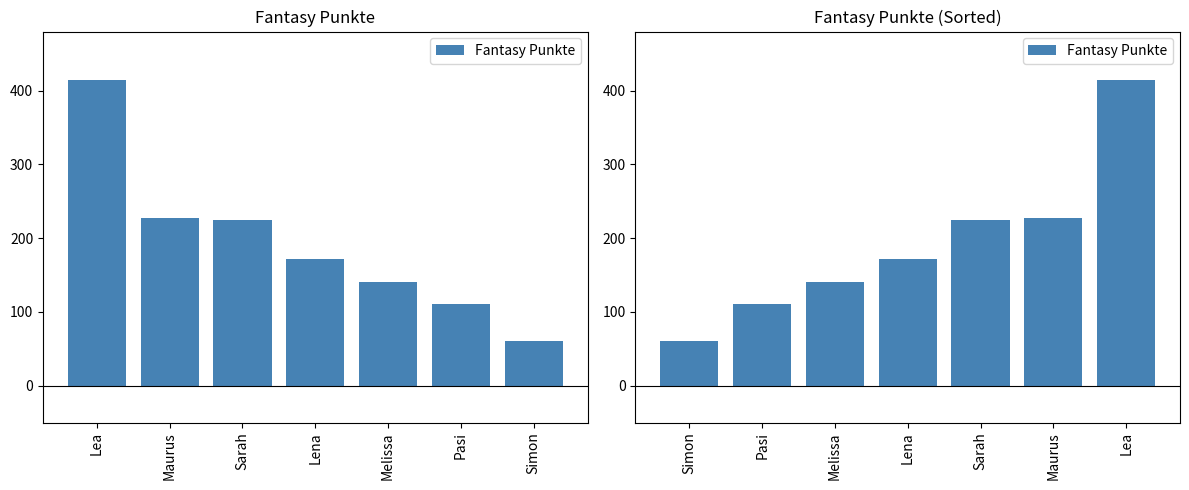

What is the sum of all values?

1350